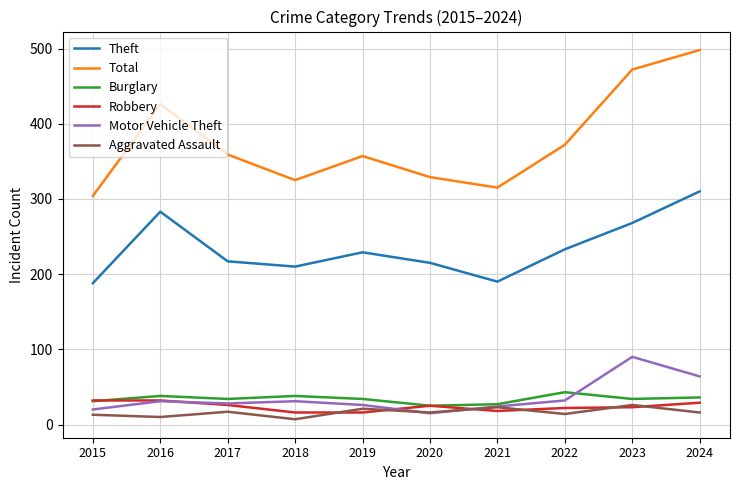

At which category is the sum across all series the highest?

2024